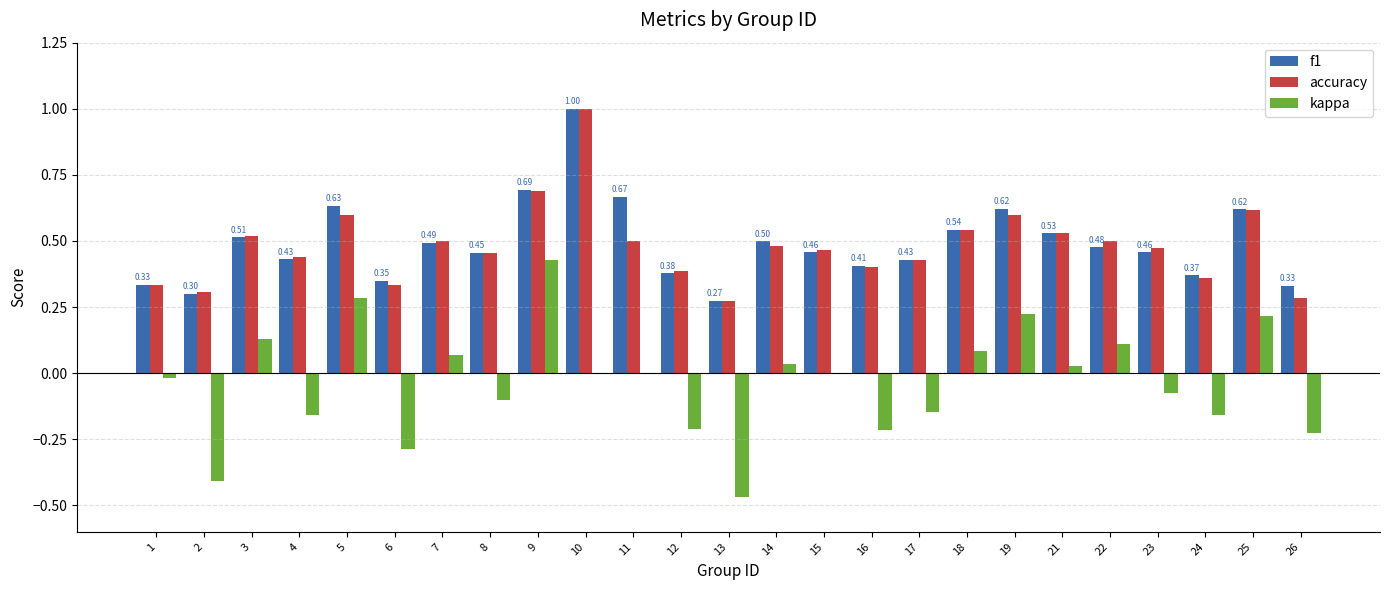

Is the value of kappa at 19 greater than the value of f1 at 24?

No